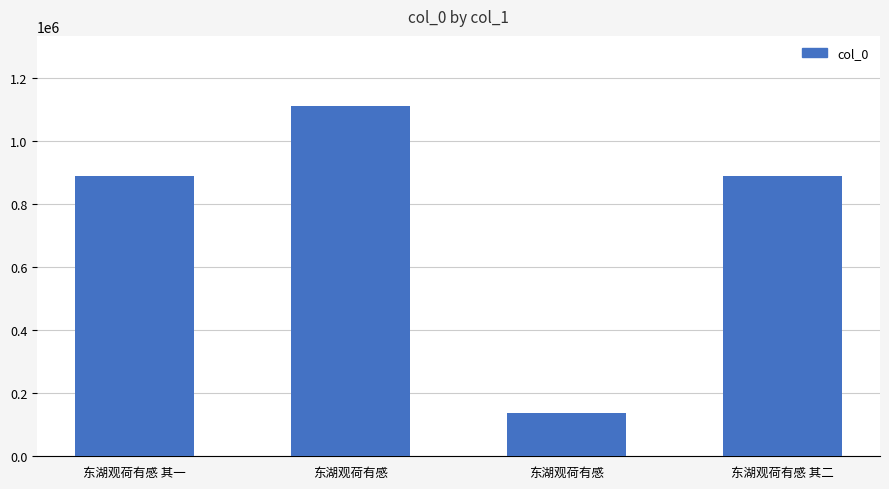

List the labels in order of value, largest first.

东湖观荷有感, 东湖观荷有感 其二, 东湖观荷有感 其一, 东湖观荷有感